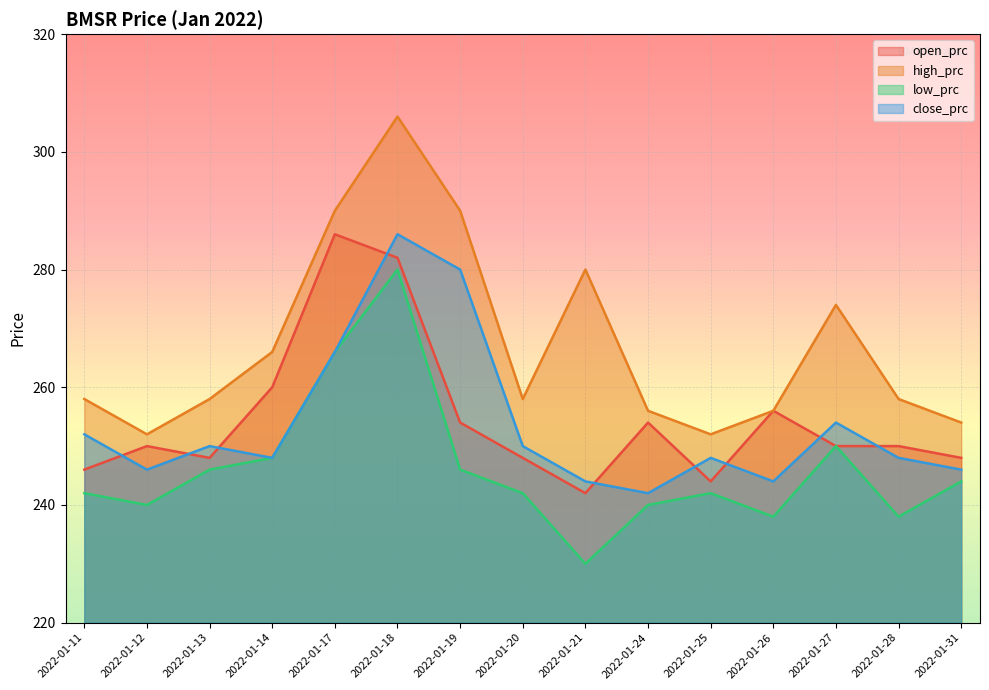

At which category does high_prc reach its first local peak?

2022-01-18